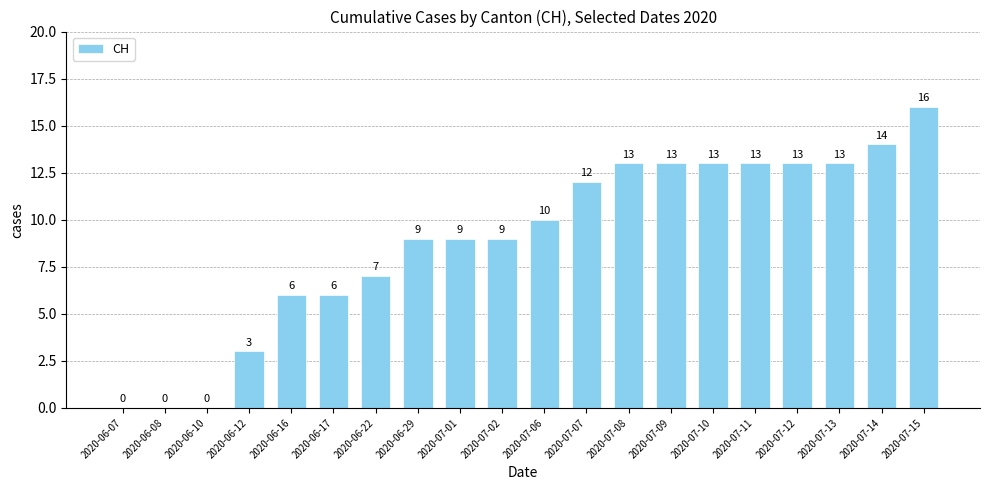

What is the sum of the values at 2020-07-15 and 2020-06-22?

23